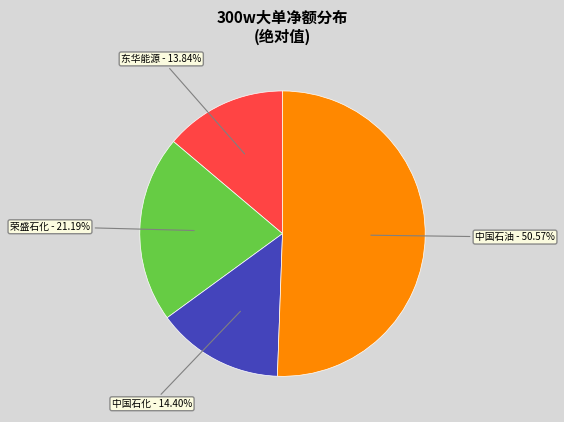

Is there a majority slice in this chart?

Yes